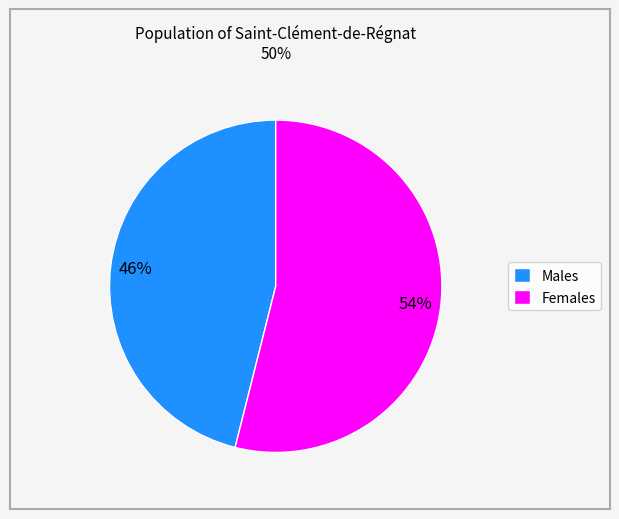

To the nearest percent, what is the difference between the largest and smallest slice percentages?

8%